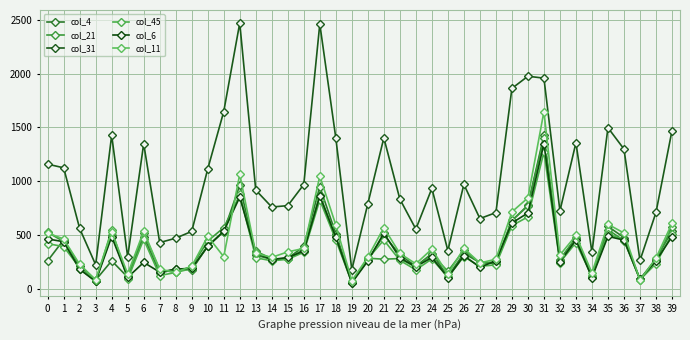

In col_31, how many points are higher than both neighbors (excluding endpoints)?

10